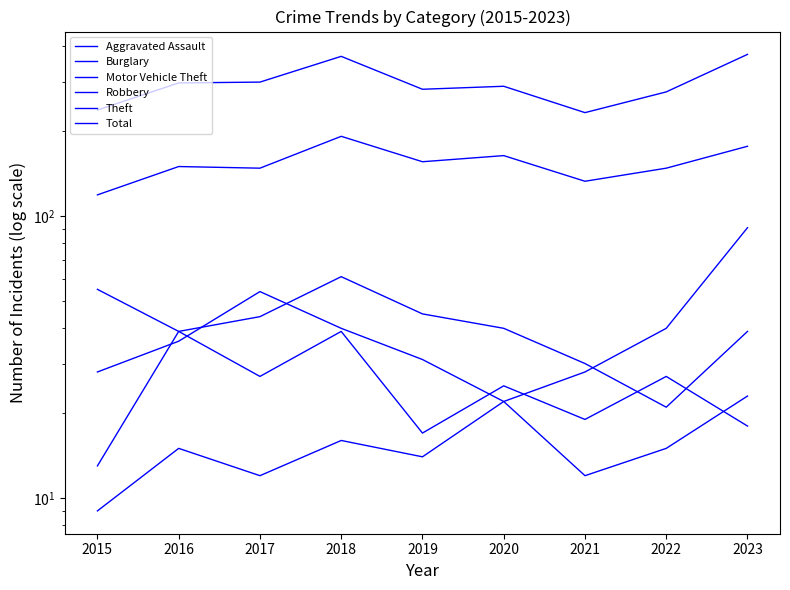

What is the spread (max minus min) of values at 2023?

357